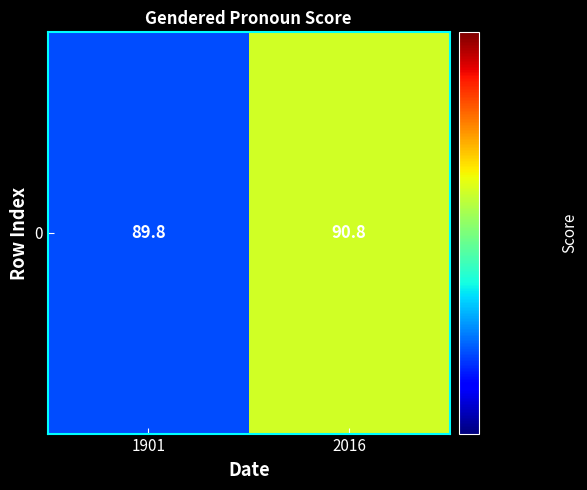

List the labels in order of value, smallest first.

1901, 2016